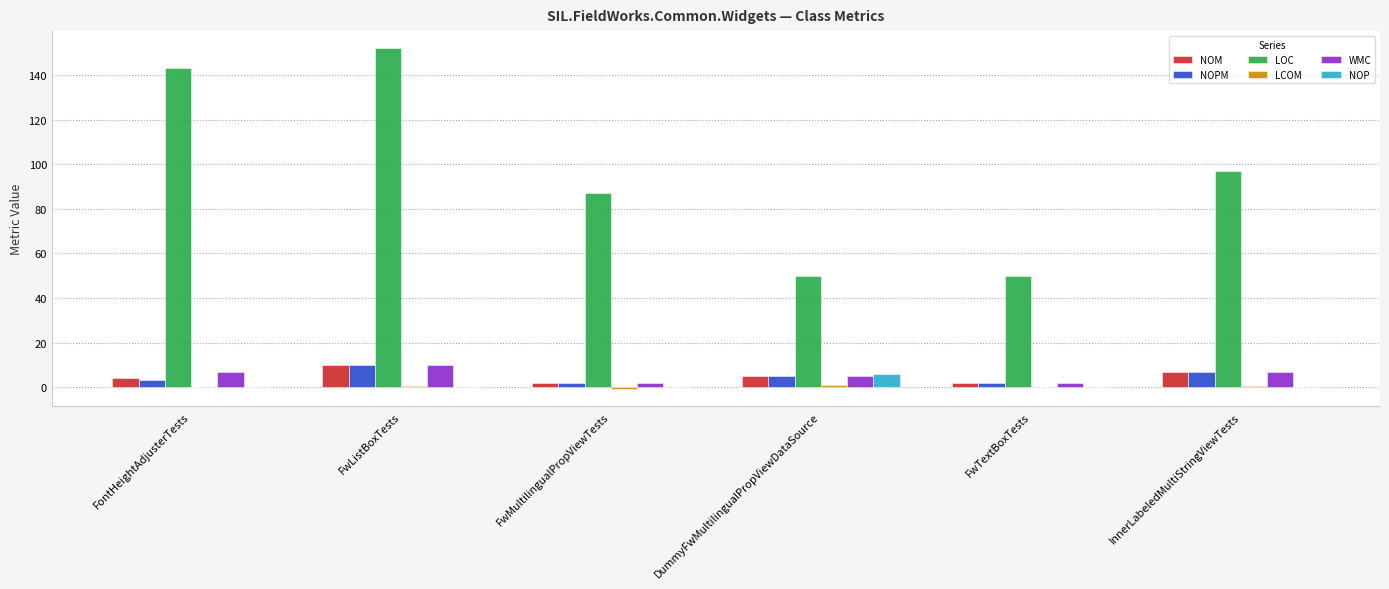

Which series has the largest total across all categories?

LOC